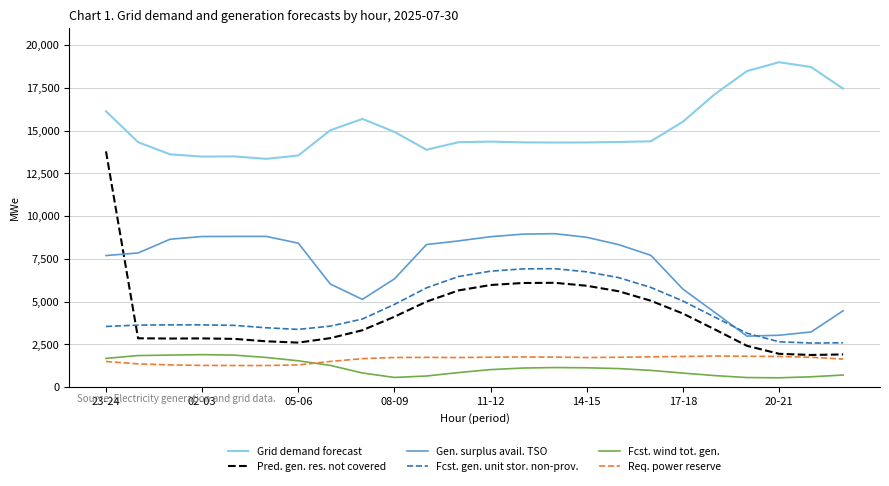

What is the minimum value for Gen. surplus avail. TSO?

2974